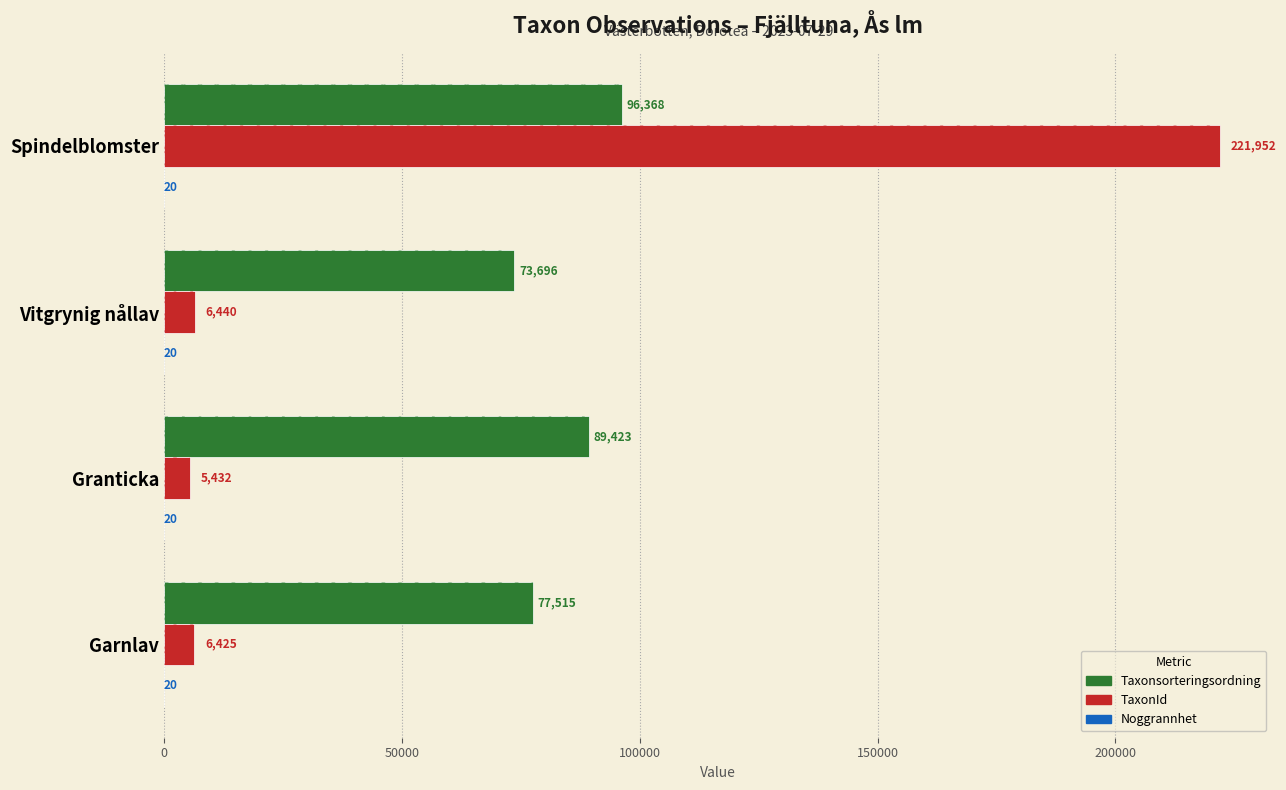

Is the value of Noggrannhet at 100000 greater than the value of Taxonsorteringsordning at 50000?

No